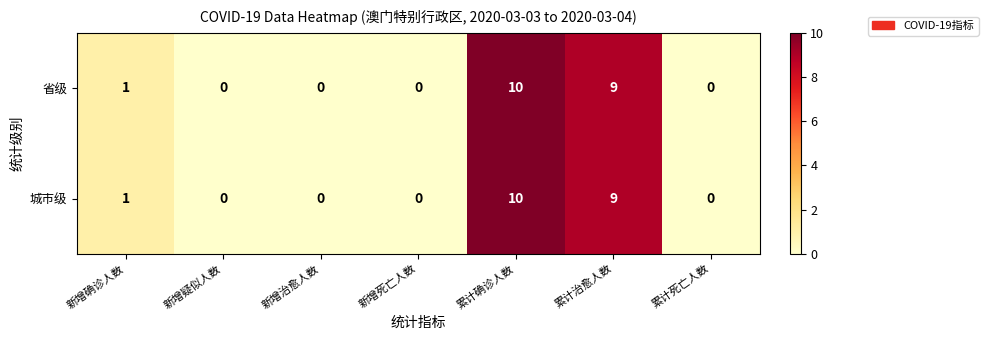

At which category is the sum across all series the highest?

累计确诊人数